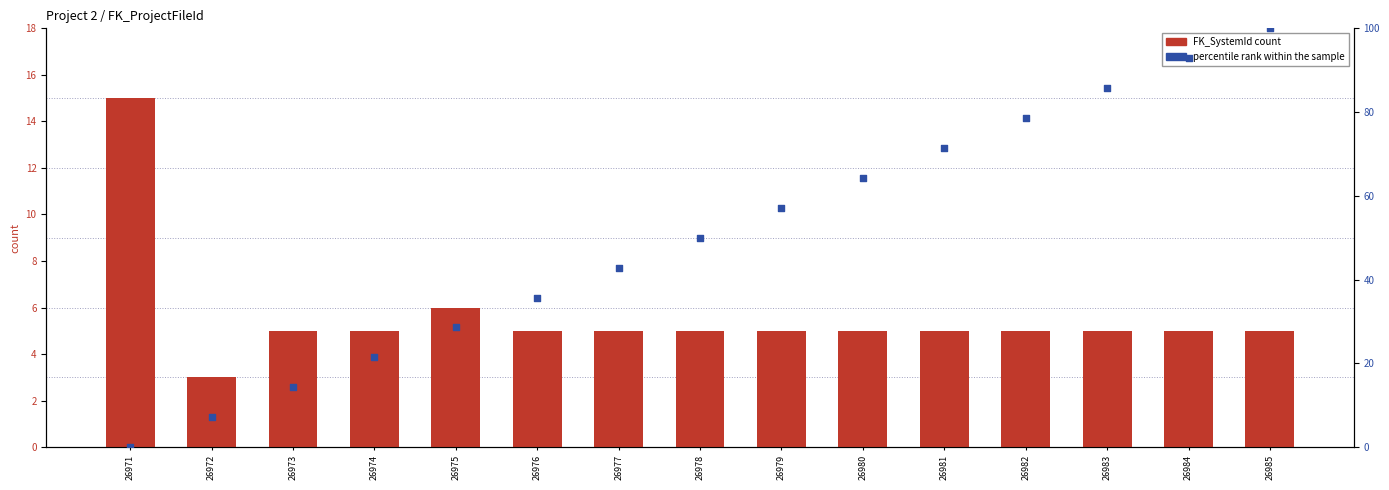

At how many categories does at least one series exceed 38?

9